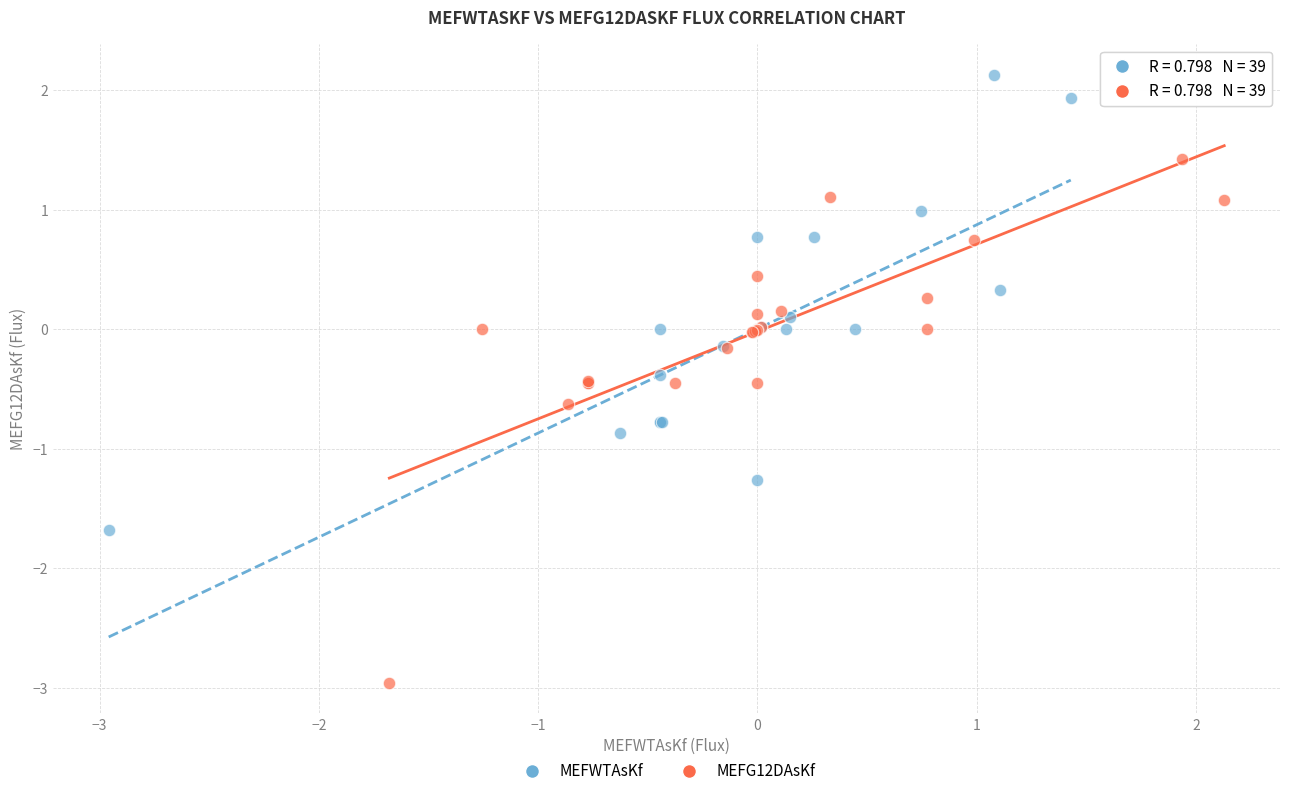

Which series contains the lowest Y value?

MEFG12DAsKf